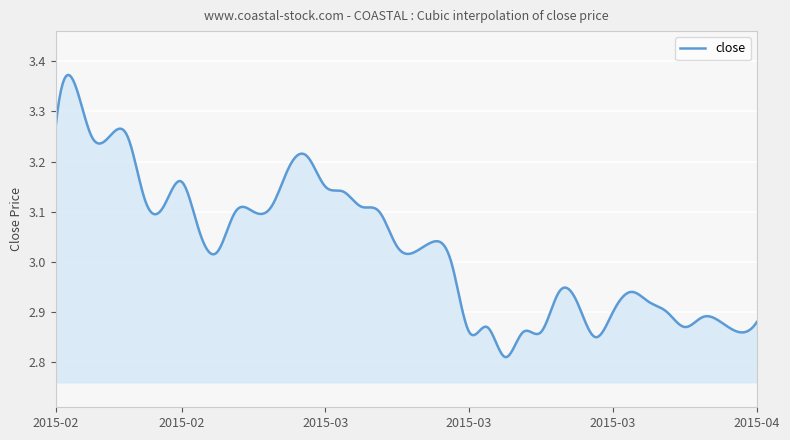

What is the sum of all values?

1211.4